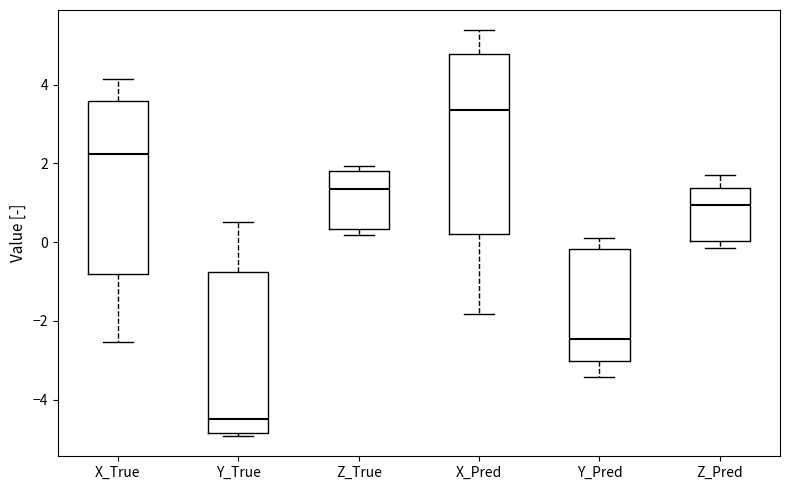

Which box is the tallest, from its lower edge to its upper edge?

X_Pred